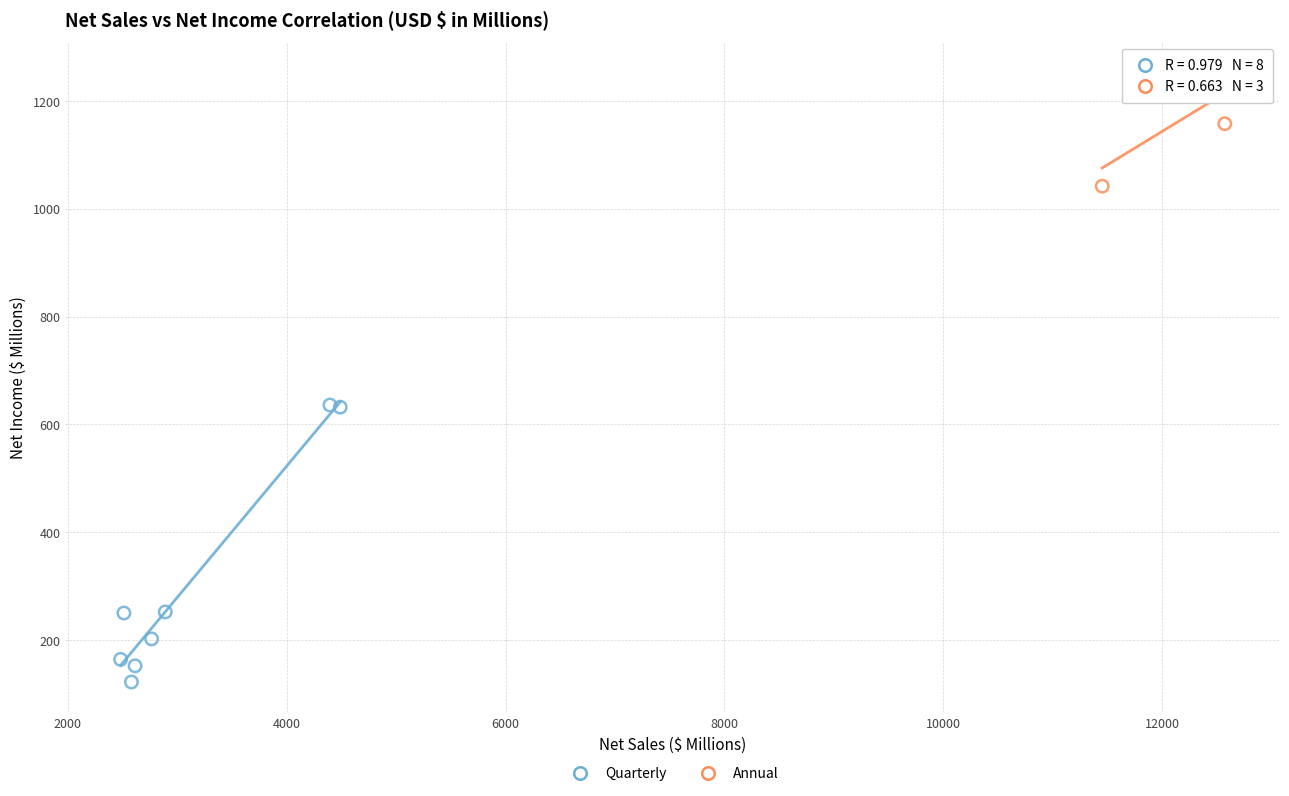

Which series reaches the minimum Y coordinate?

Quarterly